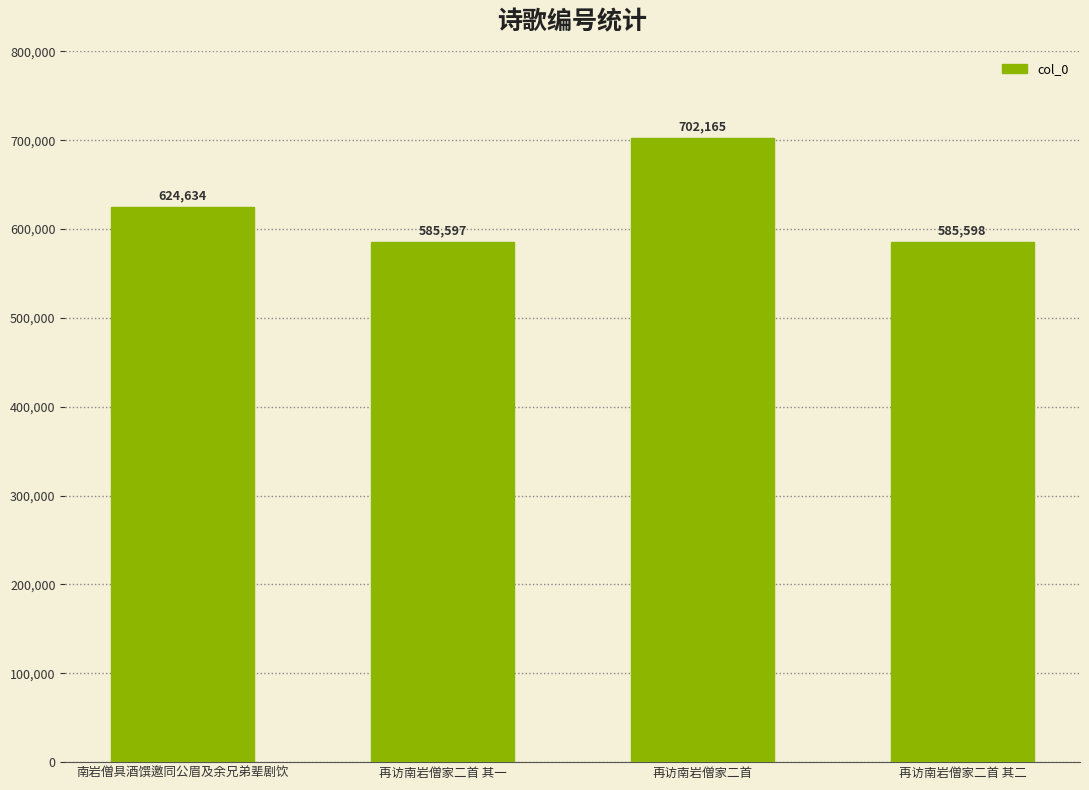

What is the greatest value displayed?

702165